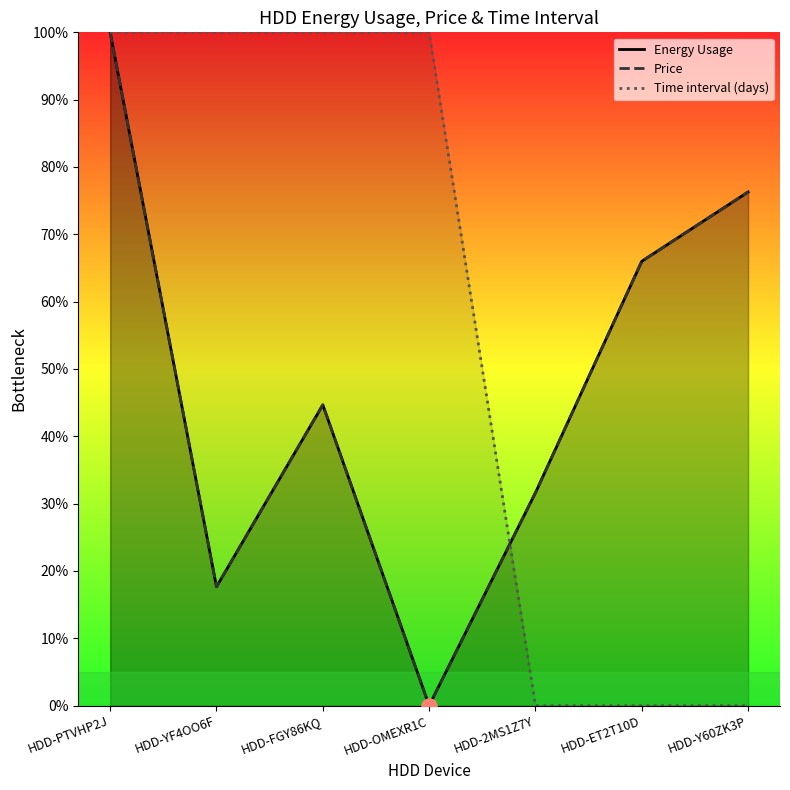

What are all the series names shown in the legend?

Energy Usage, Price, Time interval (days)